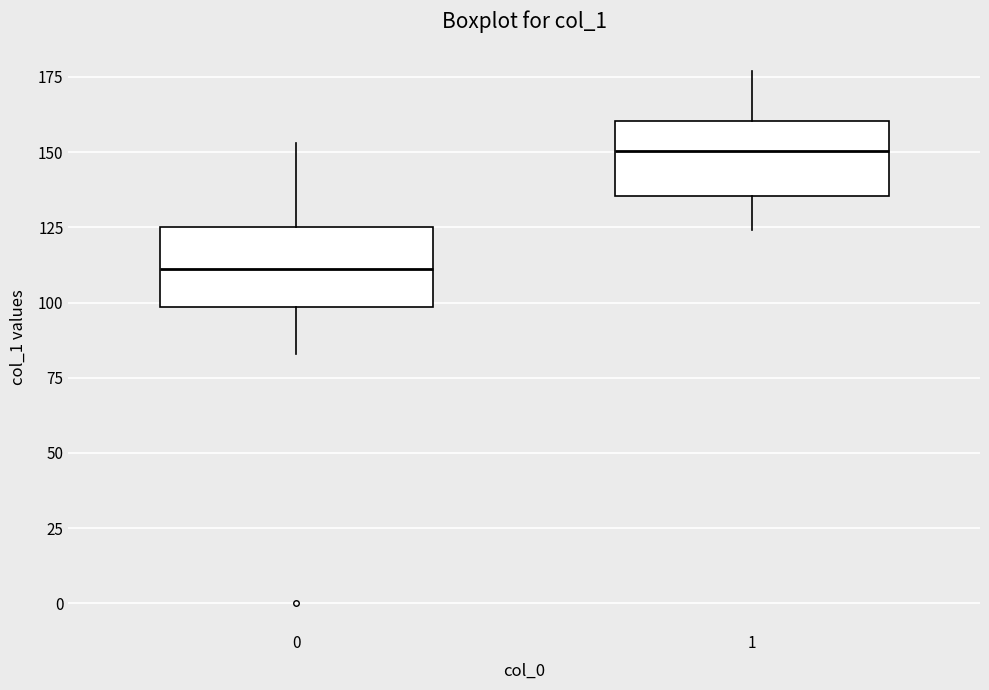

Reading left to right, read every box against the y-axis: the position of its median line, the range the box covers, and the ends of its whiskers. The values are not printed on the chart, so give them approximately, as read against the axis.

0: median 110, box 100 to 125, whiskers 85 to 155
1: median 150, box 135 to 160, whiskers 125 to 175